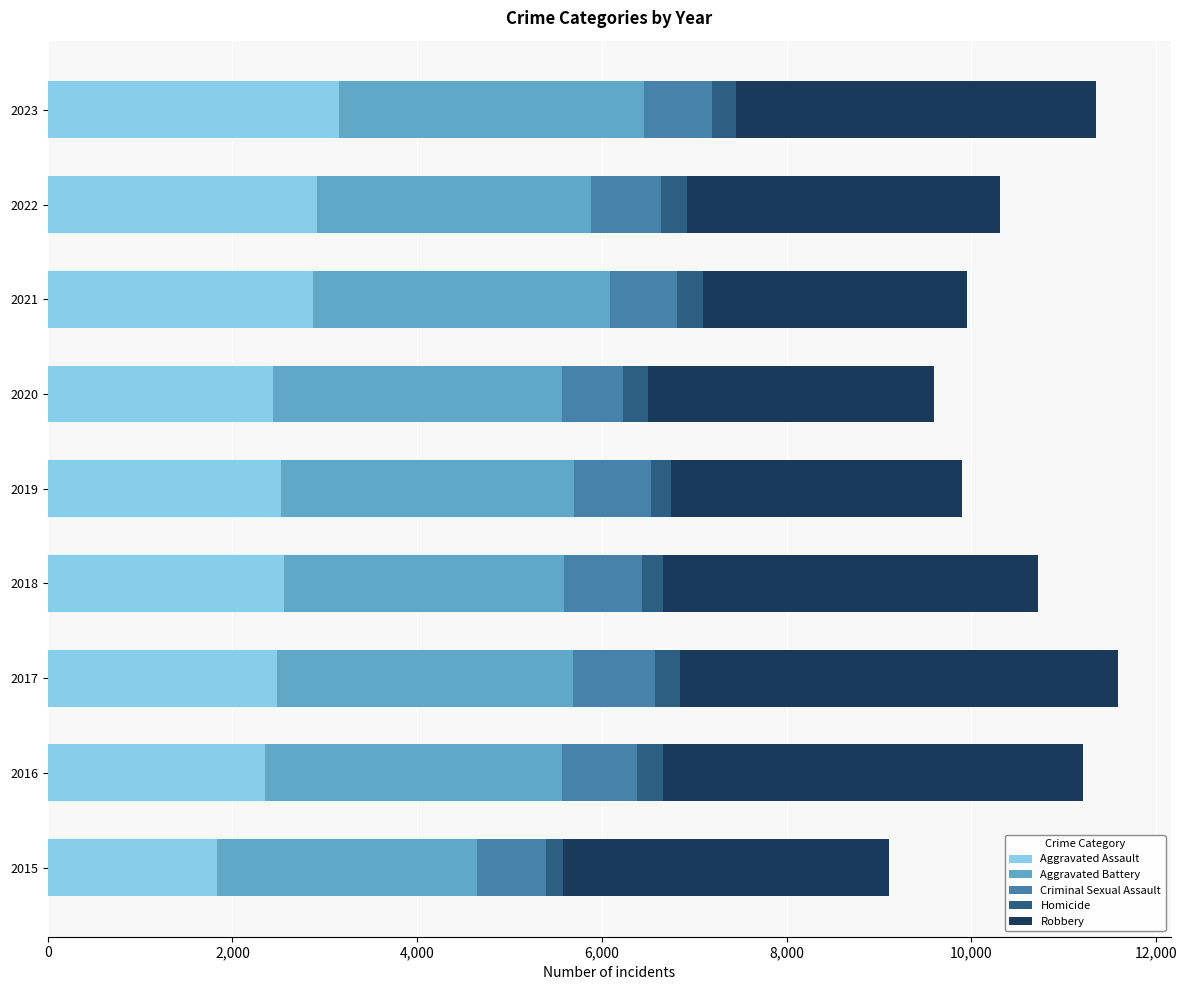

What is the lowest value of the Aggravated Assault series?

1838